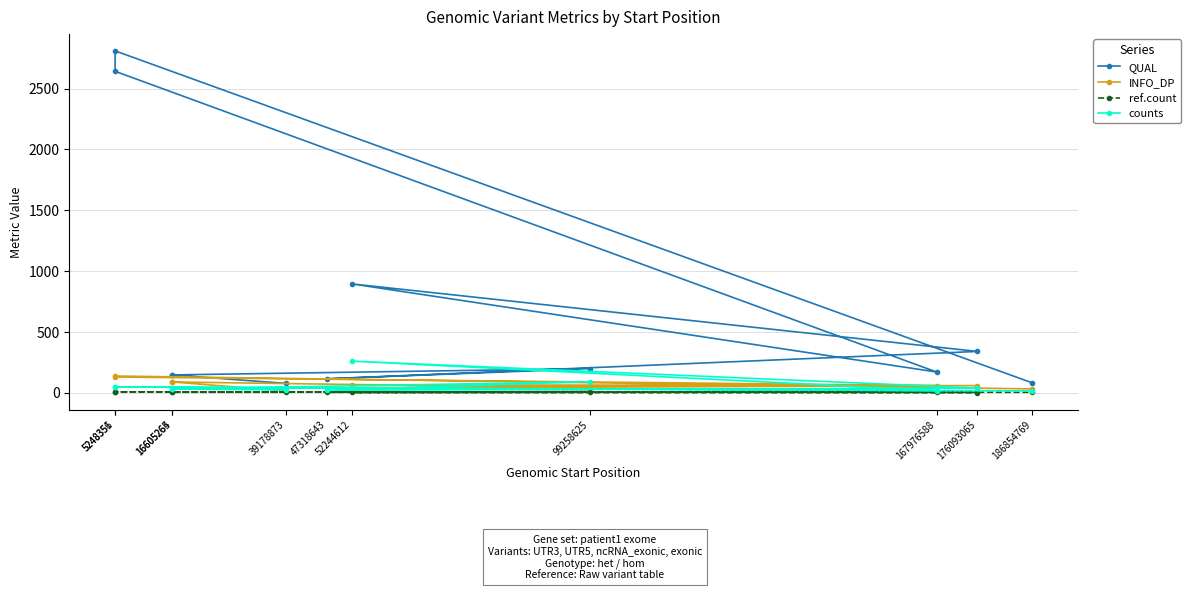

Reading right to left, extract all data points from this chart.

QUAL: 81.0	2810.0	2642.0	169.0	893.0	338.0	113.0	197.0	145.0	145.0	75.0
INFO_DP: 30.0	136.0	128.0	57.0	59.0	57.0	36.0	39.0	87.0	87.0	13.0
ref.count: 2.1	5.7	5.7	6.6	0.5	0.4	2.0	8.0	2.7	2.7	2.3
counts: 13.2	45.5	45.5	16.1	258.2	36.7	19.1	89.5	29.3	29.3	22.0